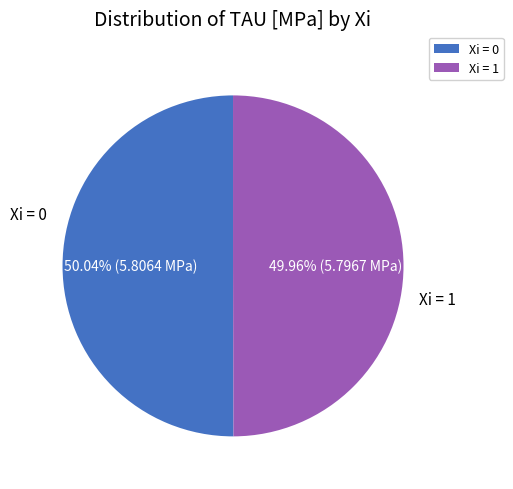

Is the sum of Xi = 1 and Xi = 0 greater than half?

Yes